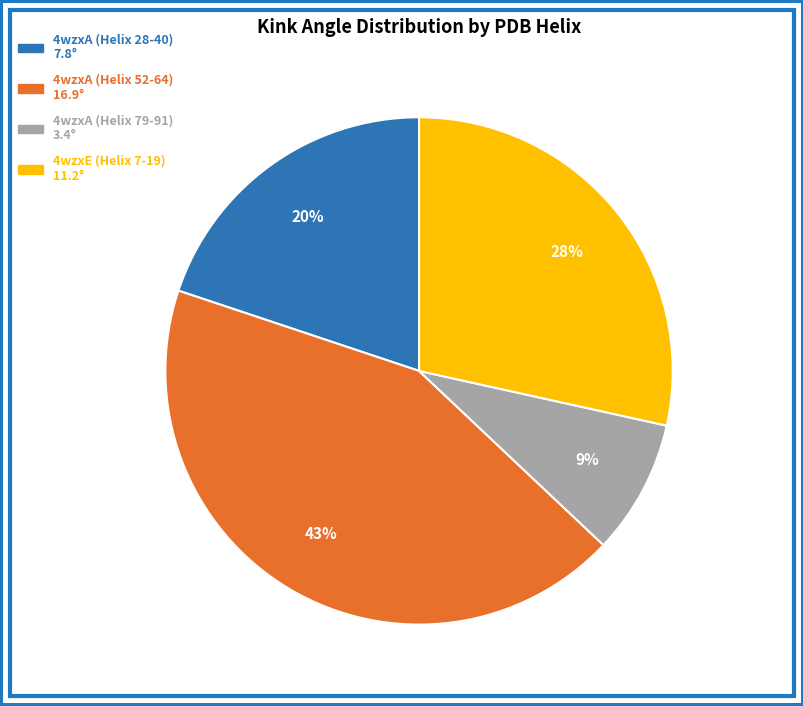

Which category has the biggest portion of the pie?

4wzxA (Helix 52-64)